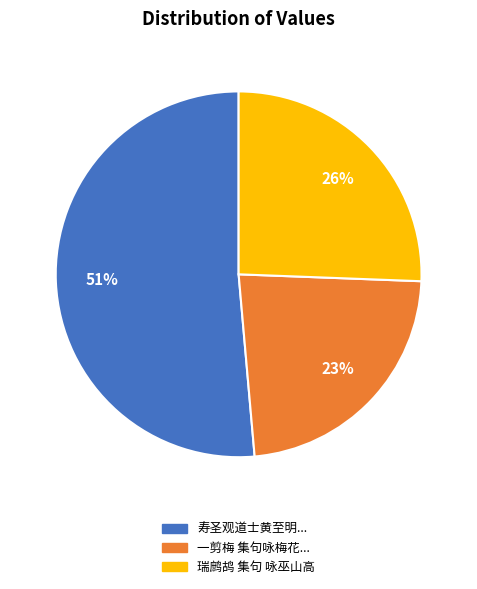

To the nearest percent, what is the average slice percentage?

33%